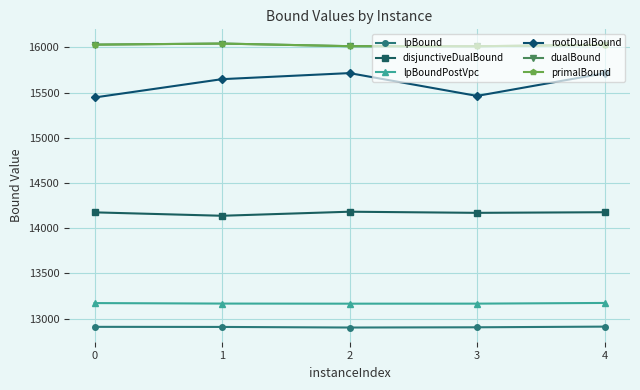

Is the value of lpBound at 3 greater than the value of rootDualBound at 0?

No